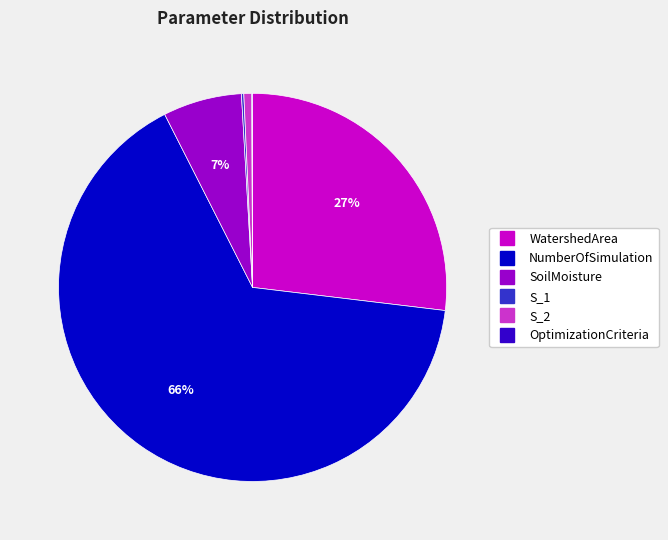

To the nearest percent, what portion does WatershedArea represent?

27%